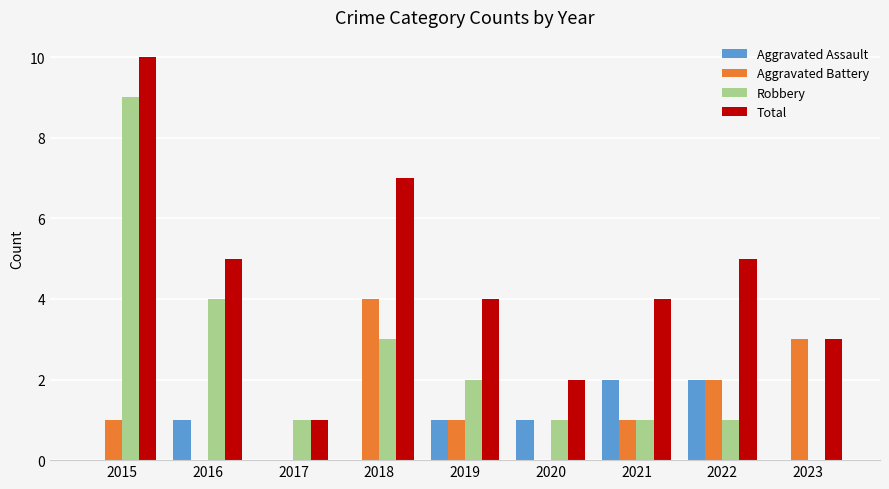

Which category has the highest value in the Total series?

2015